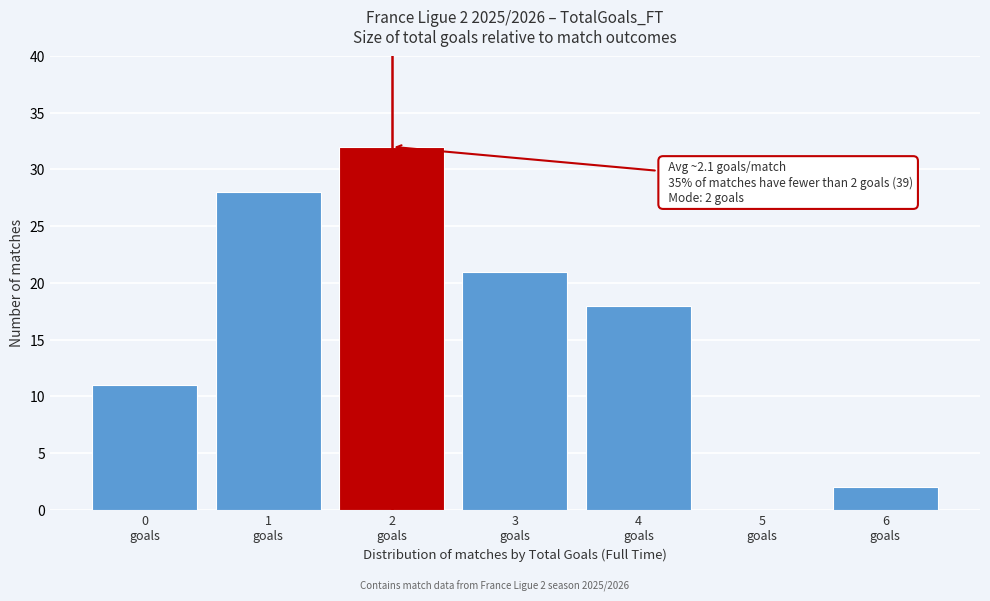

Over which range of the x-axis is the bar tallest?

1.5 to 2.5